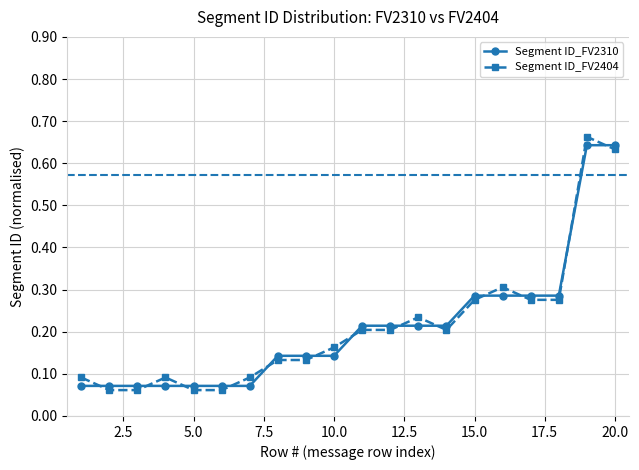

At how many categories does at least one series exceed 0?

20